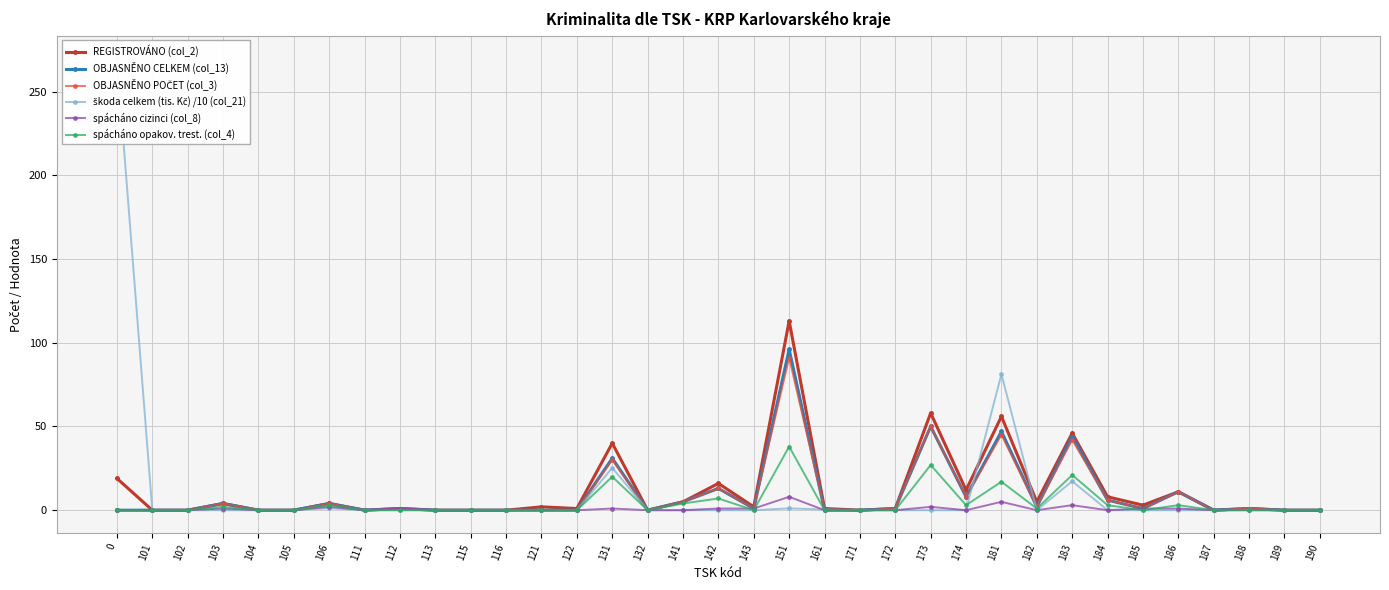

What are all the series names shown in the legend?

REGISTROVÁNO (col_2), OBJASNĚNO CELKEM (col_13), OBJASNĚNO POČET (col_3), škoda celkem (tis. Kč) /10 (col_21), spácháno cizinci (col_8), spácháno opakov. trest. (col_4)